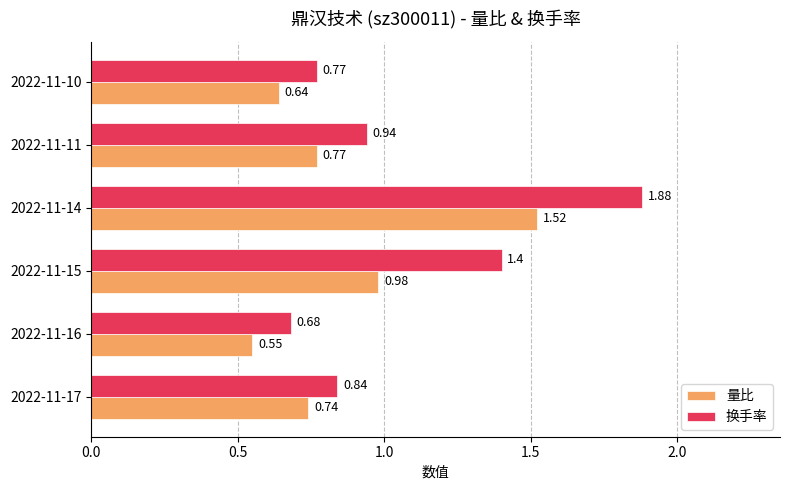

Which series changed the most between 2022-11-16 and 2022-11-15?

换手率